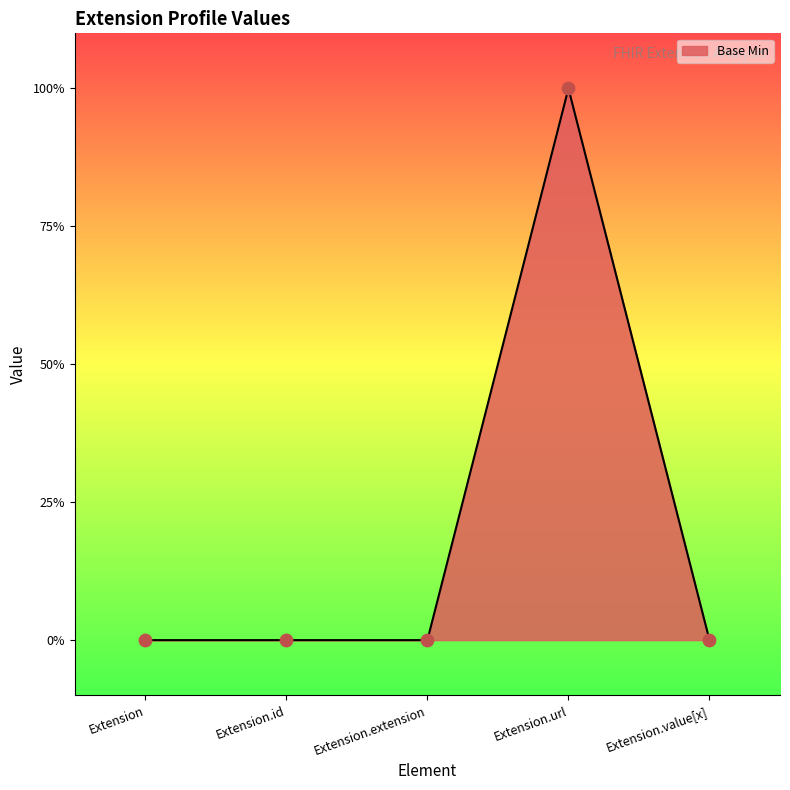

What is the change in value from Extension.url to Extension.value[x]?

-1